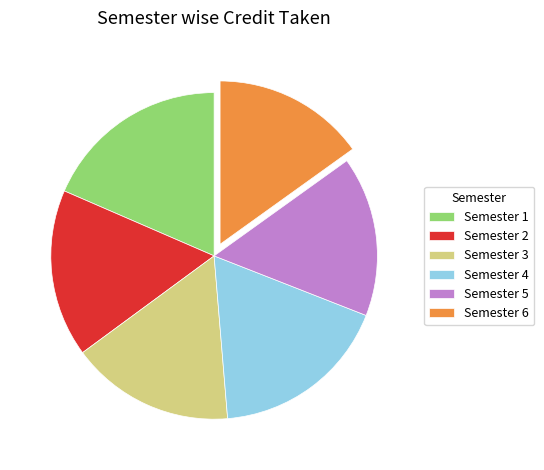

The Semester 6 slice represents 15% of the pie. True or false?

True